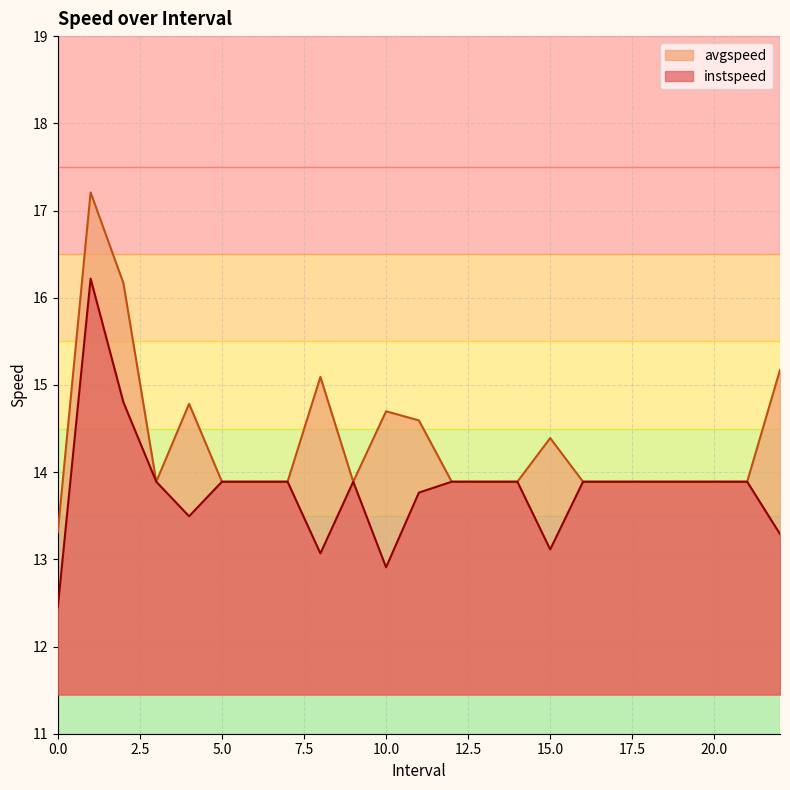

What is the average value of the instspeed series?

13.8